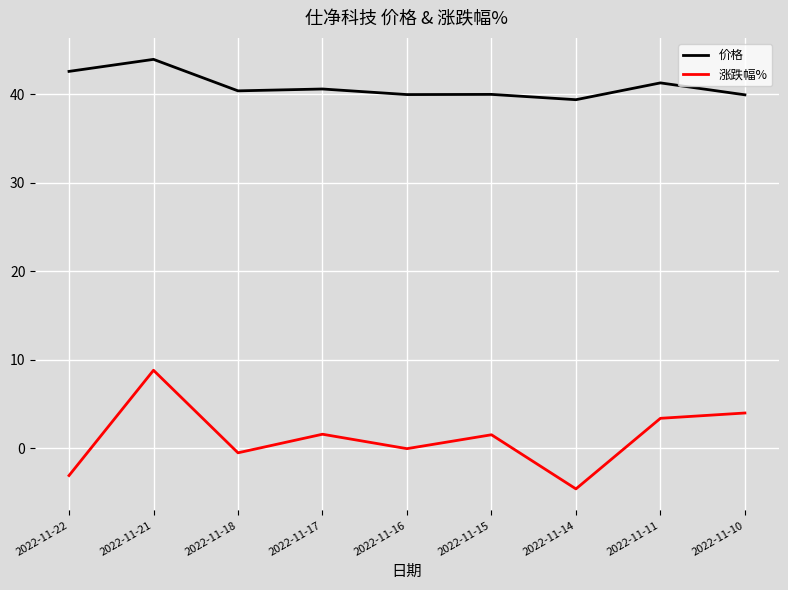

Where is the first local maximum for 价格?

2022-11-21